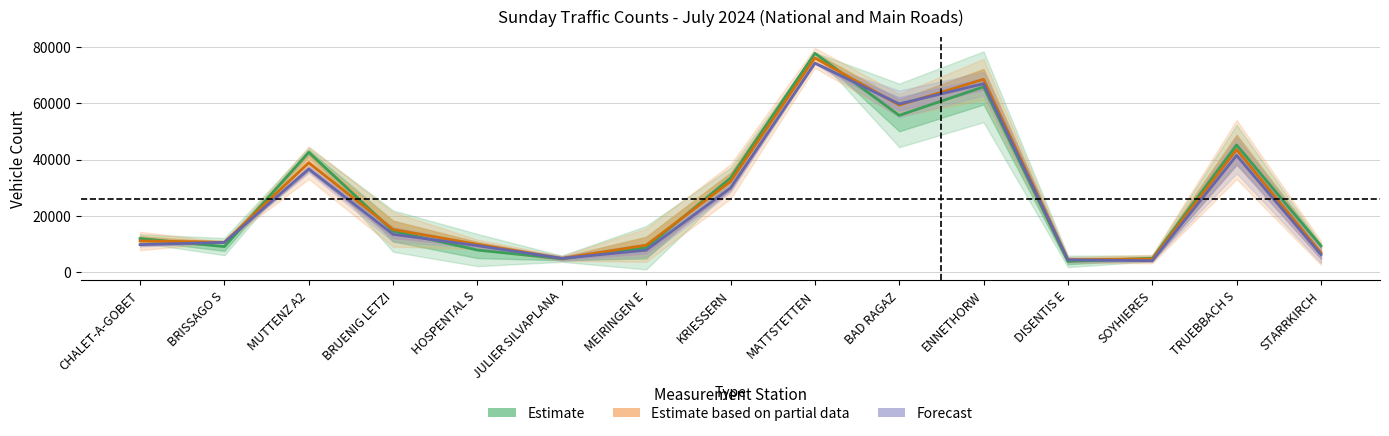

How many interior local valleys does the Forecast series have?

3